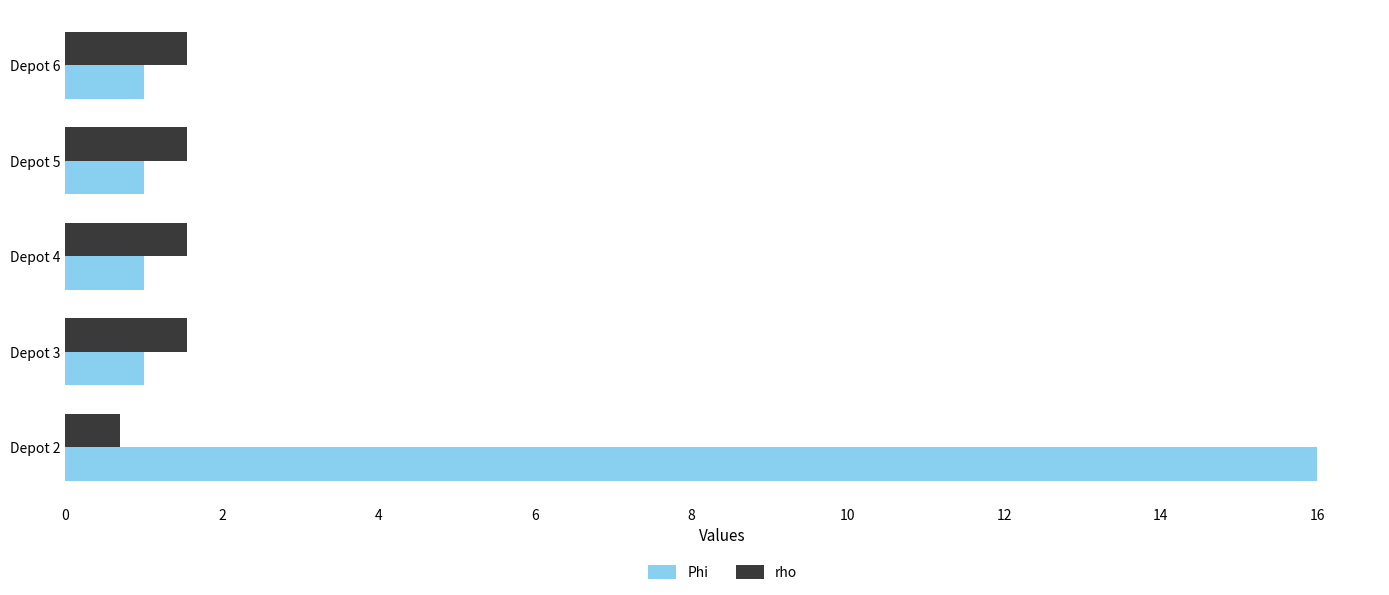

How many data points does each series have?

5